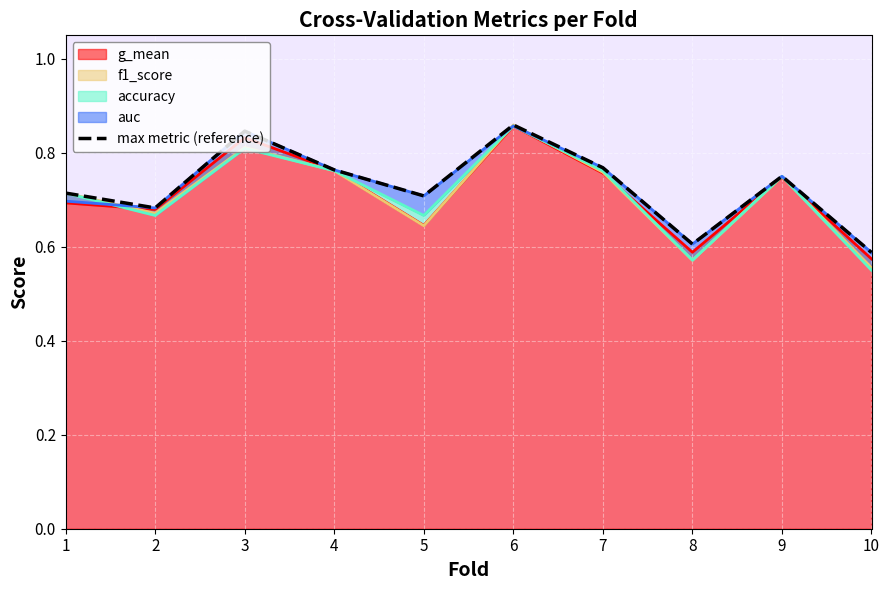

The chart shows a value of 1.1 at 9. True or false?

False